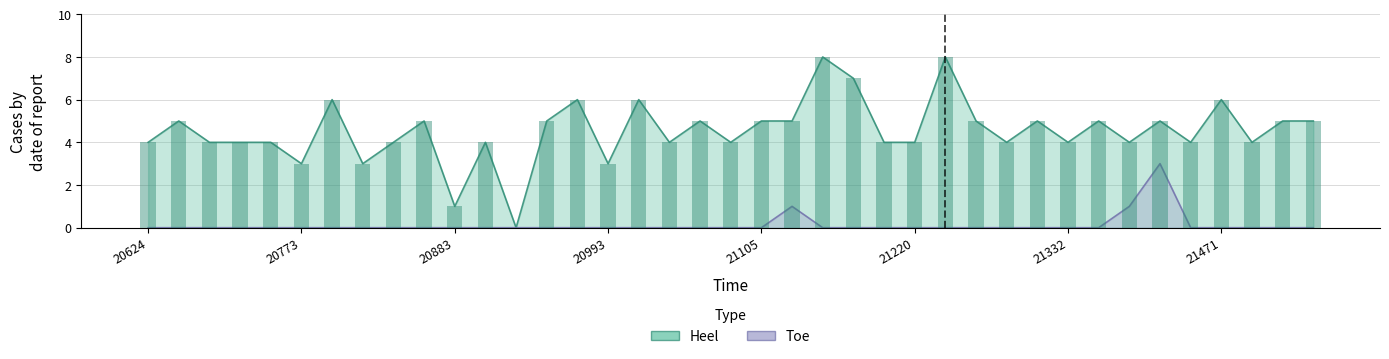

What is the greatest value displayed?

8